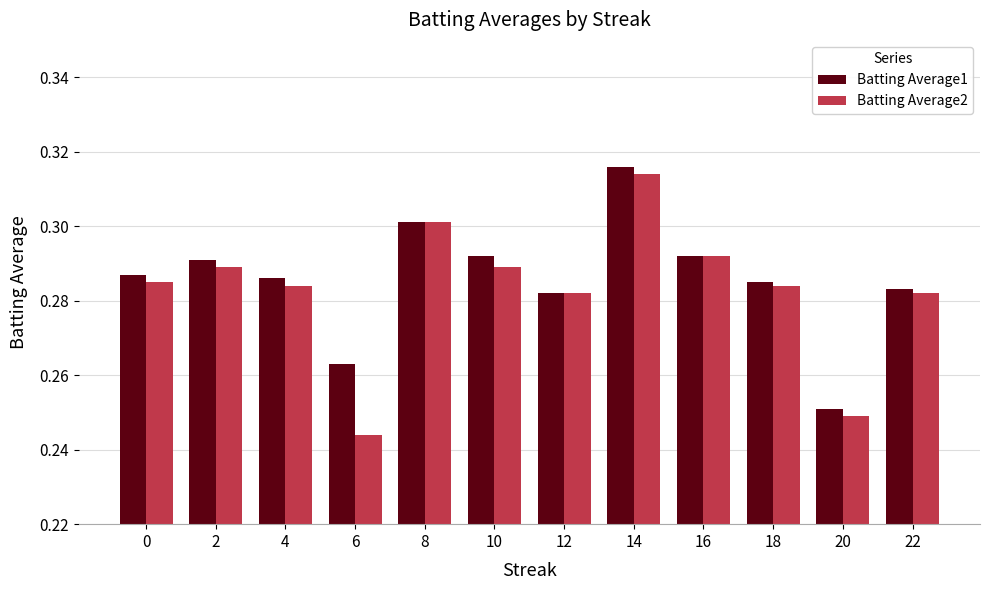

How many distinct data groups are displayed?

2